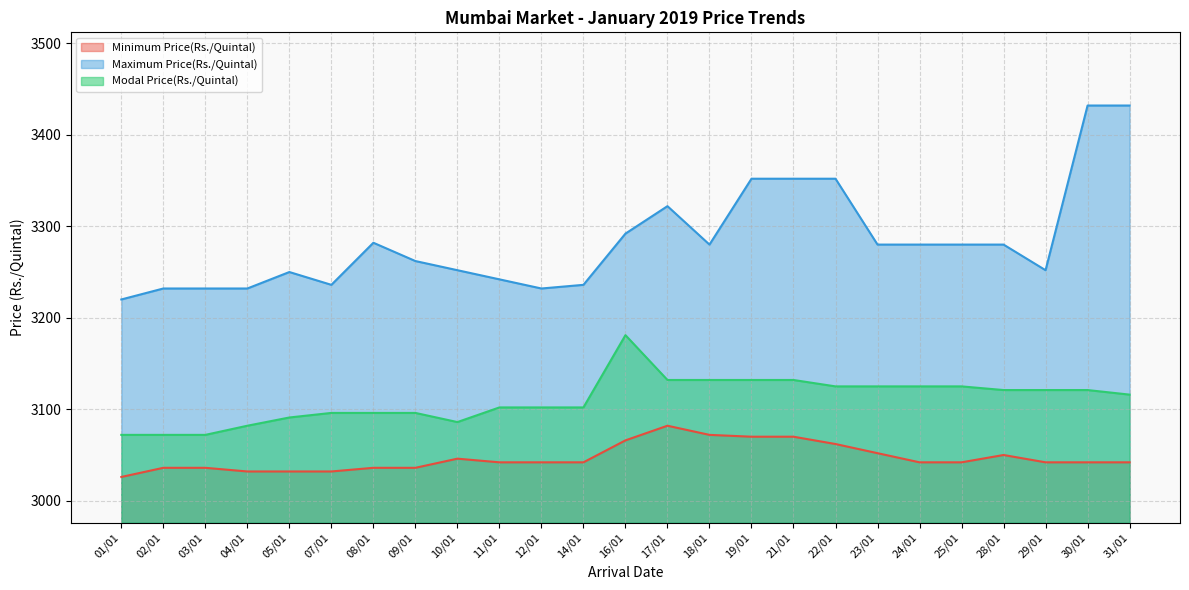

At which label does Maximum Price(Rs./Quintal) first exceed 3280?

08/01